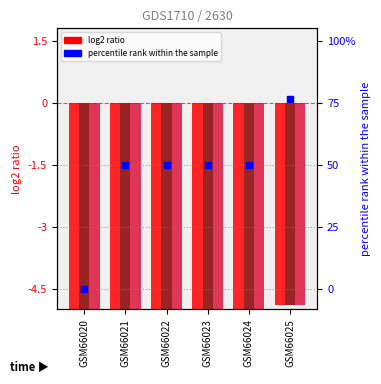

Is the value of HLT at GSM66021 greater than the value of percentile rank within the sample at GSM66021?

No